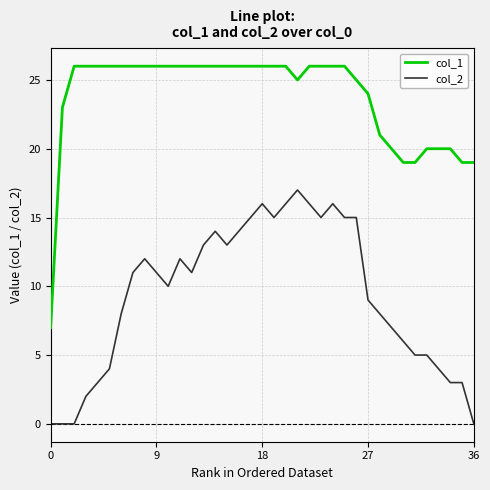

Is this an area chart (filled region under the line)?

No